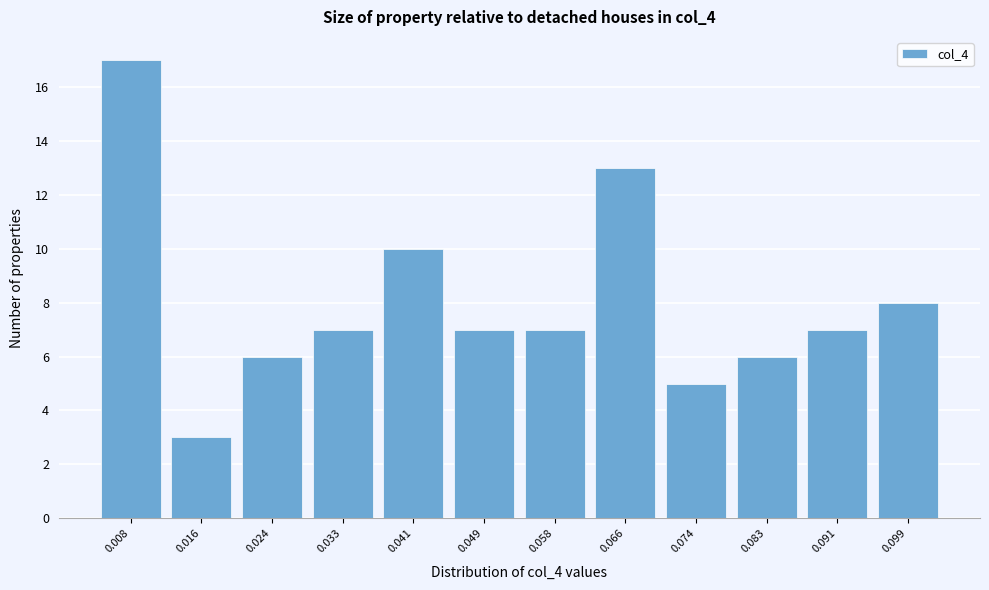

Reading left to right, transcribe all the data shown in this chart.

17	3	6	7	10	7	7	13	5	6	7	8